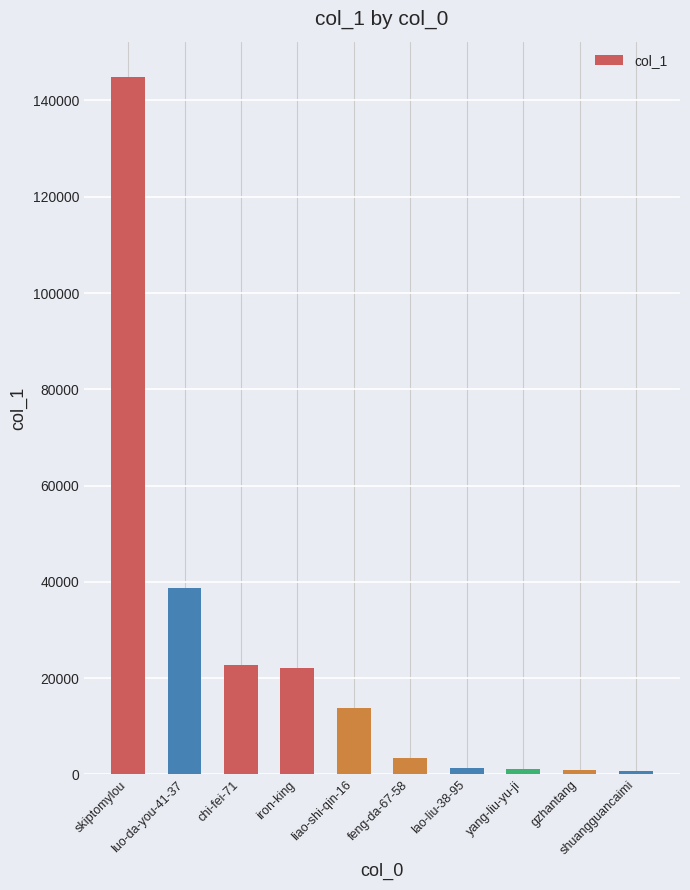

What is the change in value from lao-liu-38-95 to shuangguancaimi?

-589